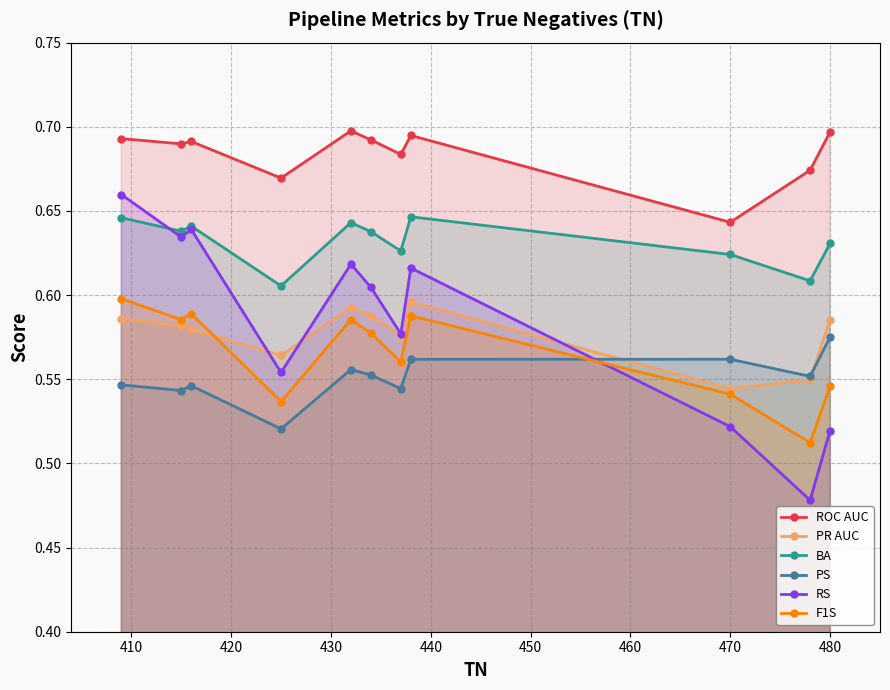

Which series has the largest range (max minus min)?

RS